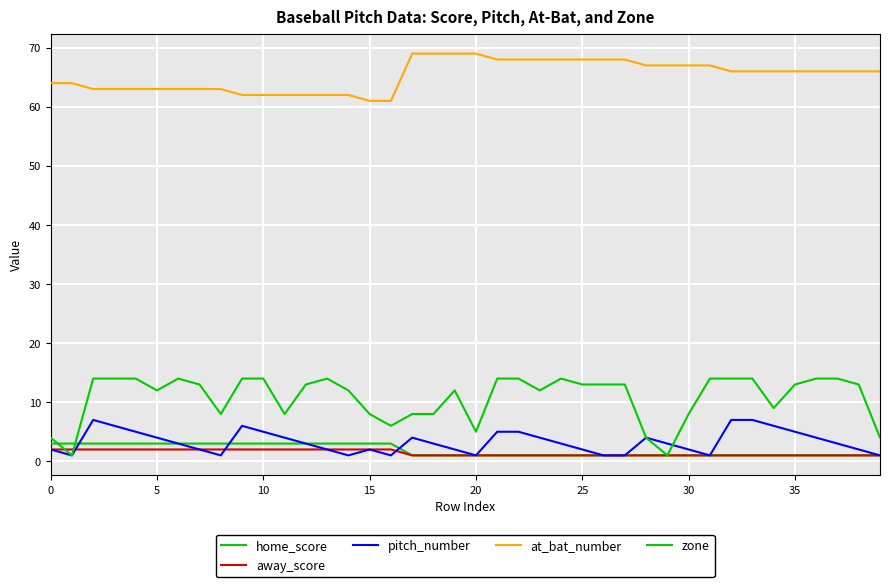

At which label does home_score reach its minimum?

17